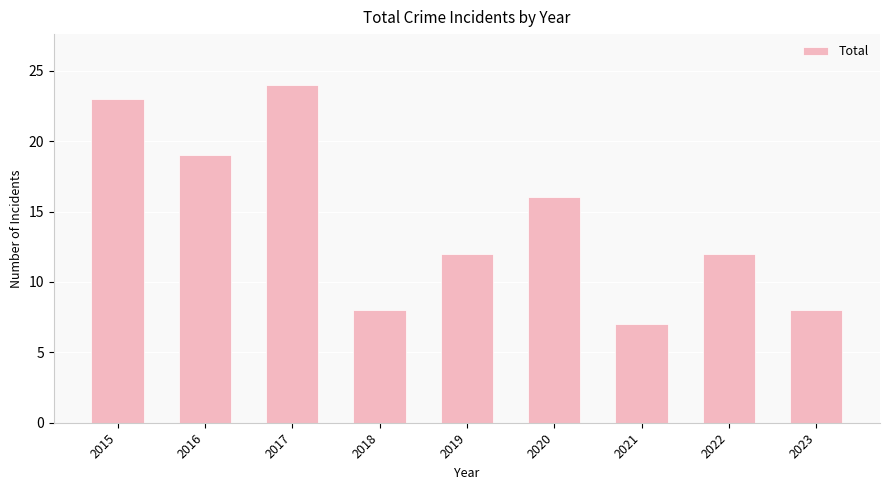

What is the value of the 6th bar from the left?

16